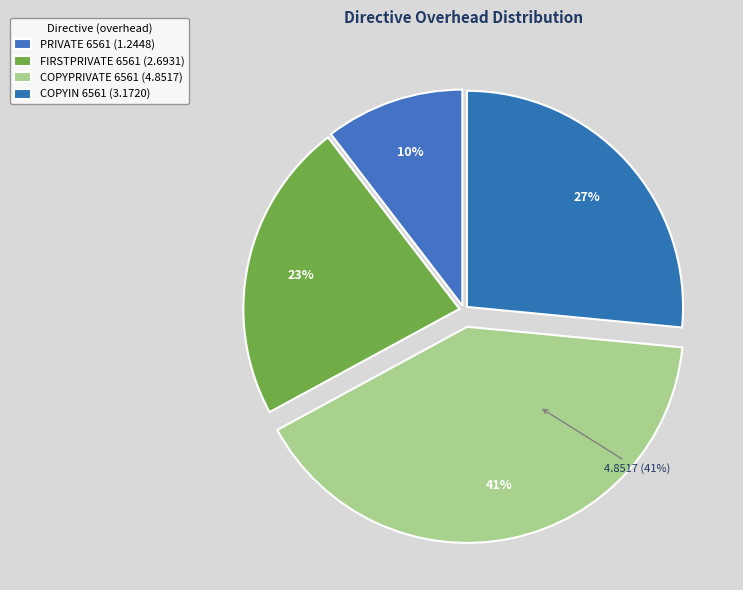

To the nearest percent, what percentage of the pie is FIRSTPRIVATE 6561?

23%